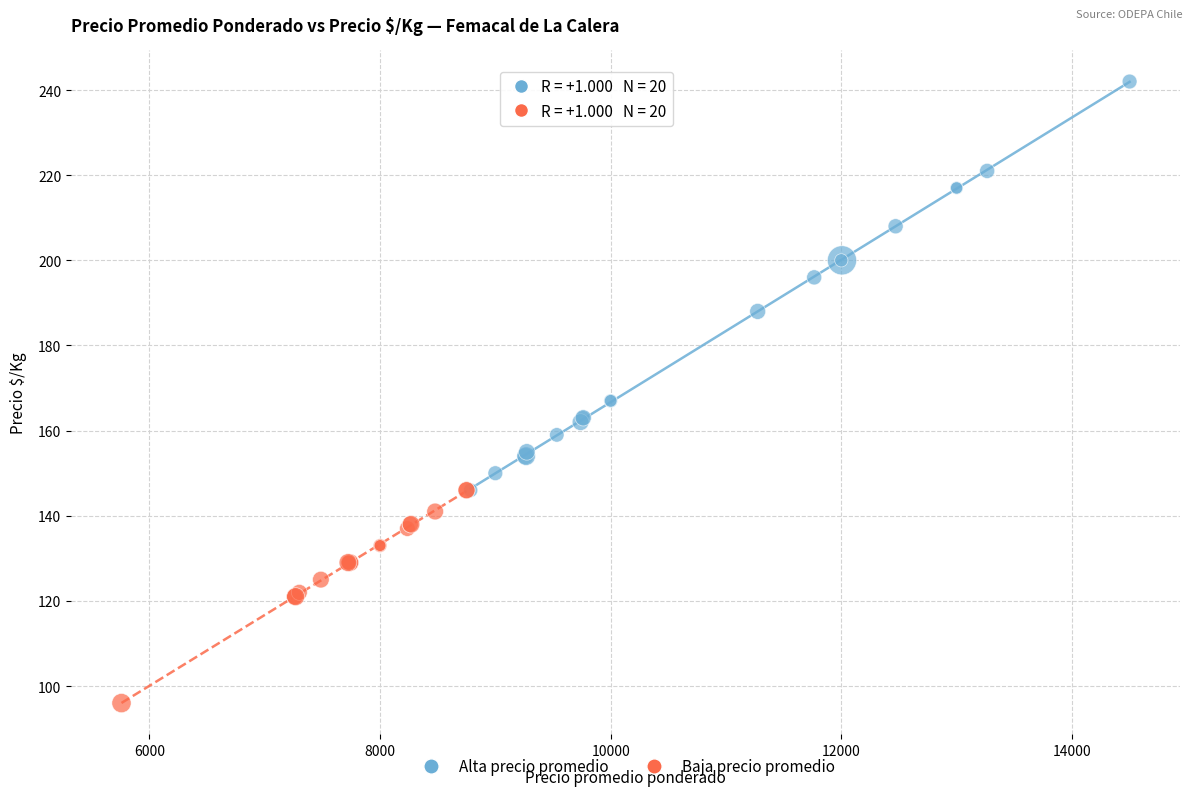

Which series has the largest Y range (max minus min)?

Alta precio promedio